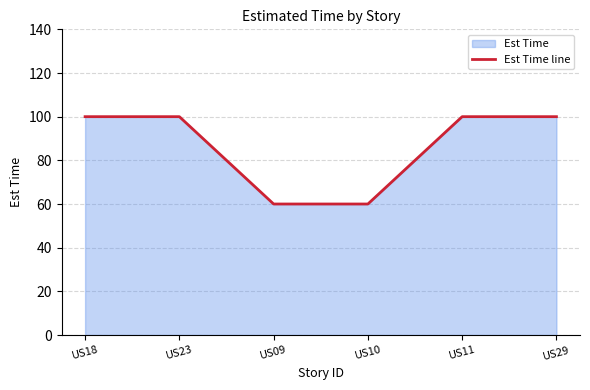

What is the sum of all values?

520